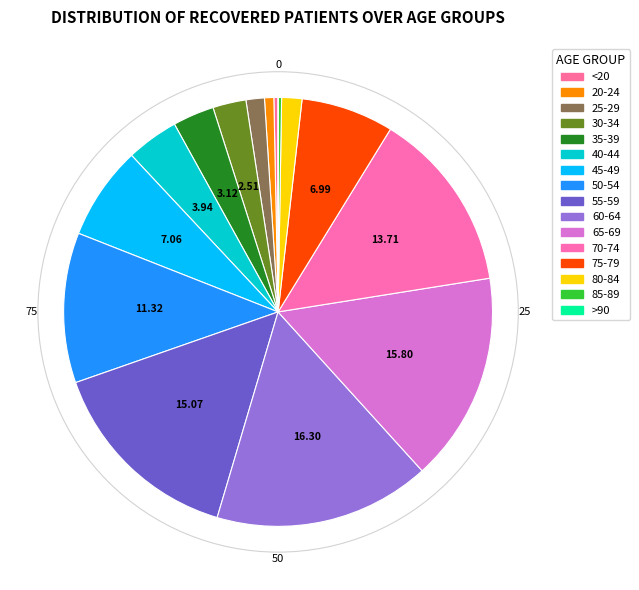

How many segments does this pie chart have?

16